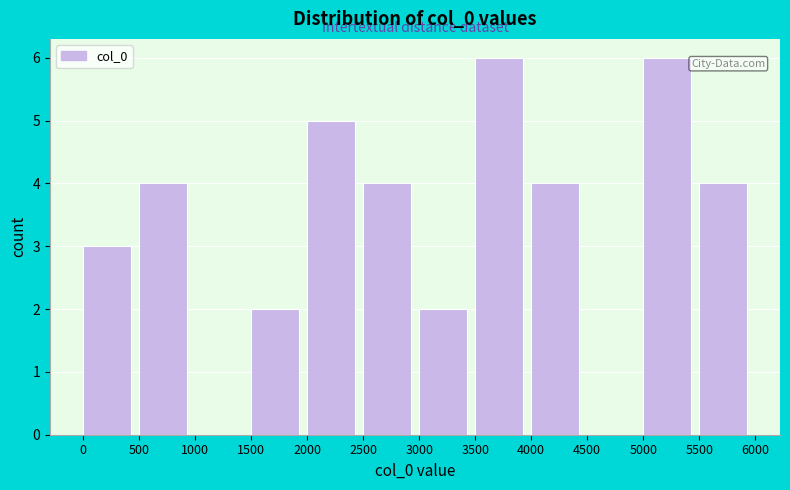

Reading left to right, transcribe this chart: for each bar, give the range it covers on the x-axis and its height. The values are not printed on the chart, so give them approximately, as read against the axis.

0 to 500: 3
500 to 1000: 4
1000 to 1500: 0
1500 to 2000: 2
2000 to 2500: 5
2500 to 3000: 4
3000 to 3500: 2
3500 to 4000: 6
4000 to 4500: 4
4500 to 5000: 0
5000 to 5500: 6
5500 to 6000: 4